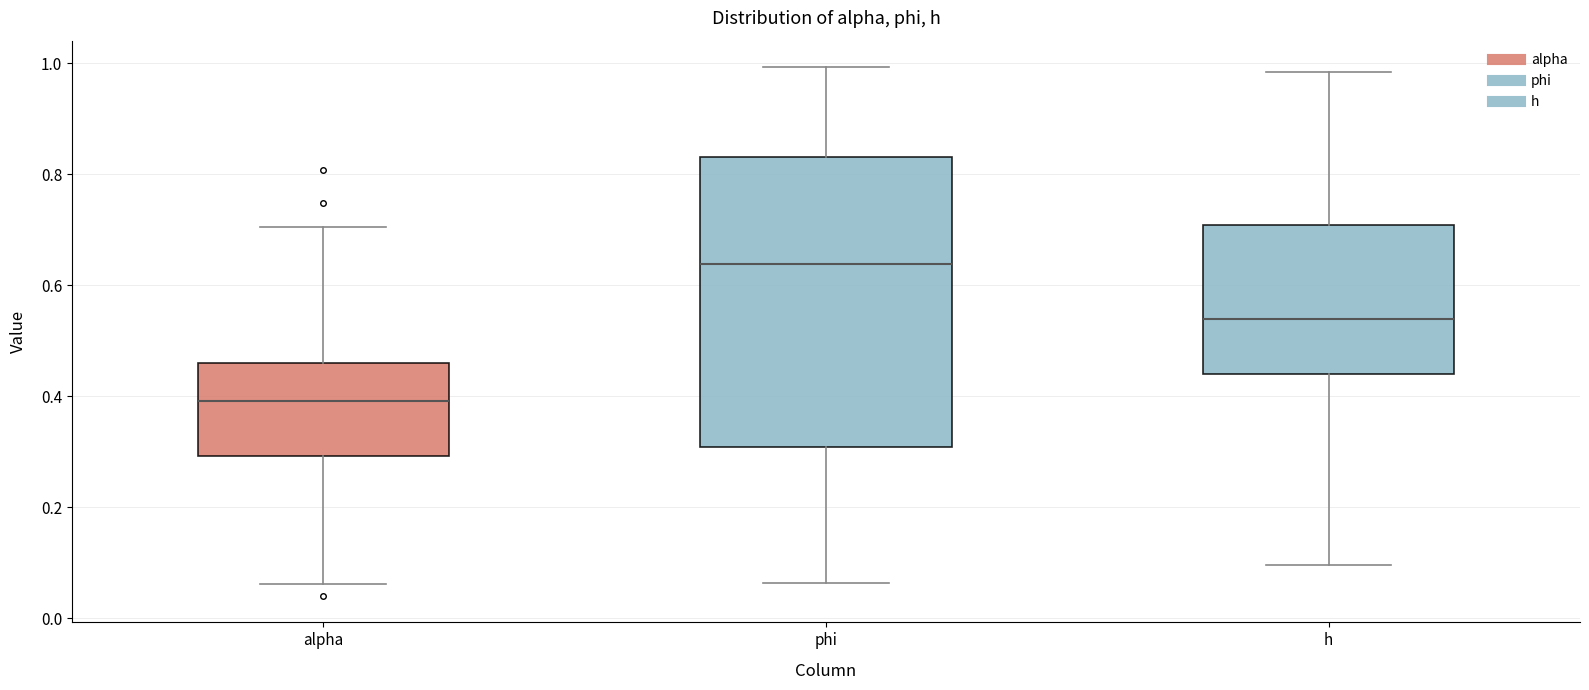

Reading left to right, transcribe this box plot: for each box, give where its median line is, the range the box spans, and where its two whiskers end, as read against the y-axis. The values are not printed on the chart, so give them approximately, as read against the axis.

alpha: median 0.40, box 0.30 to 0.46, whiskers 0.06 to 0.70
phi: median 0.64, box 0.30 to 0.84, whiskers 0.06 to 1.00
h: median 0.54, box 0.44 to 0.70, whiskers 0.10 to 0.98